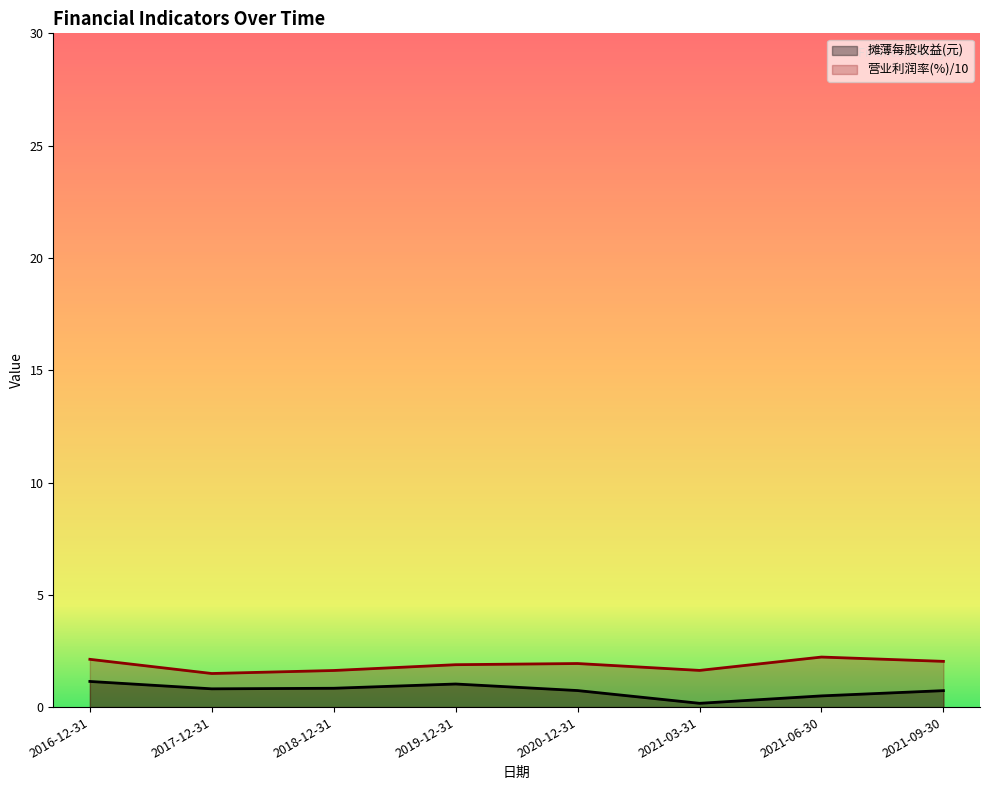

Does the chart display data point markers on the line(s)?

No